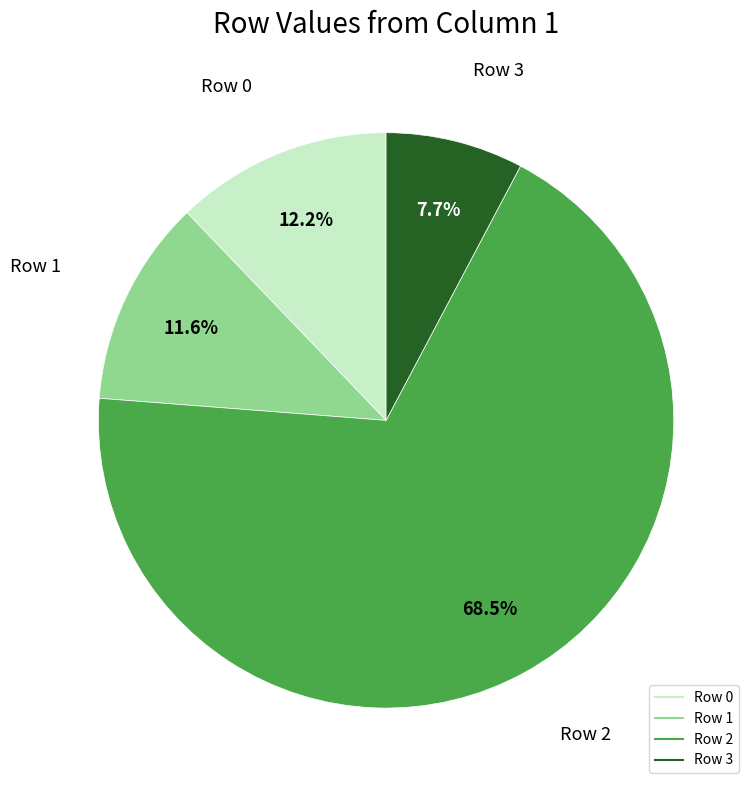

Is there a majority slice in this chart?

Yes